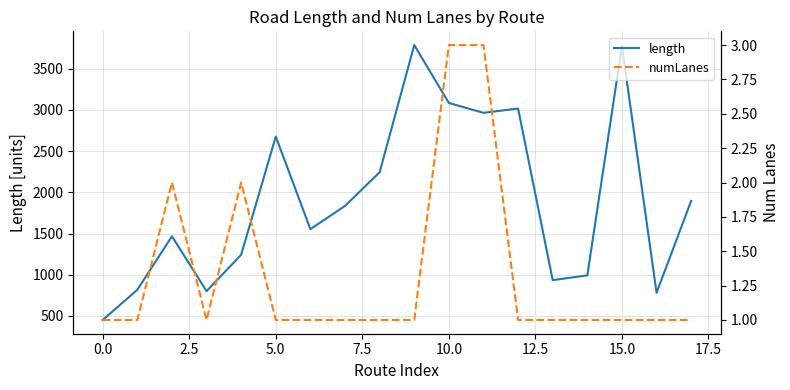

What is the difference between the maximum and minimum values in the numLanes series?

2.0